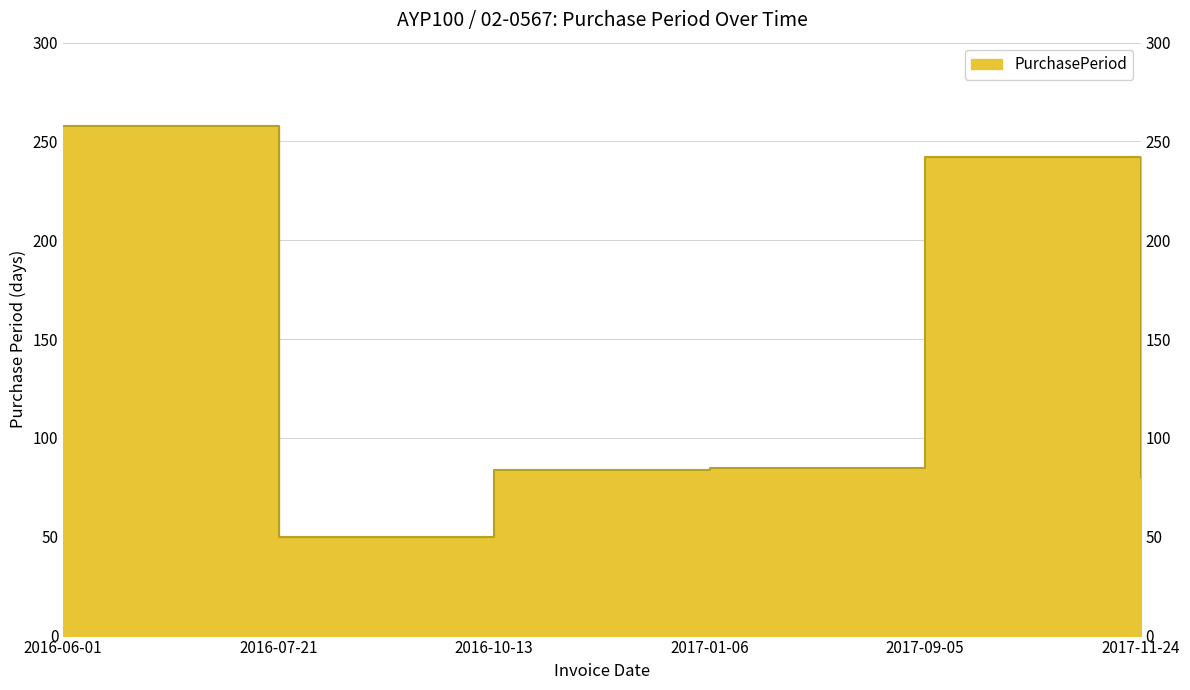

Where is the first local maximum?

2017-09-05